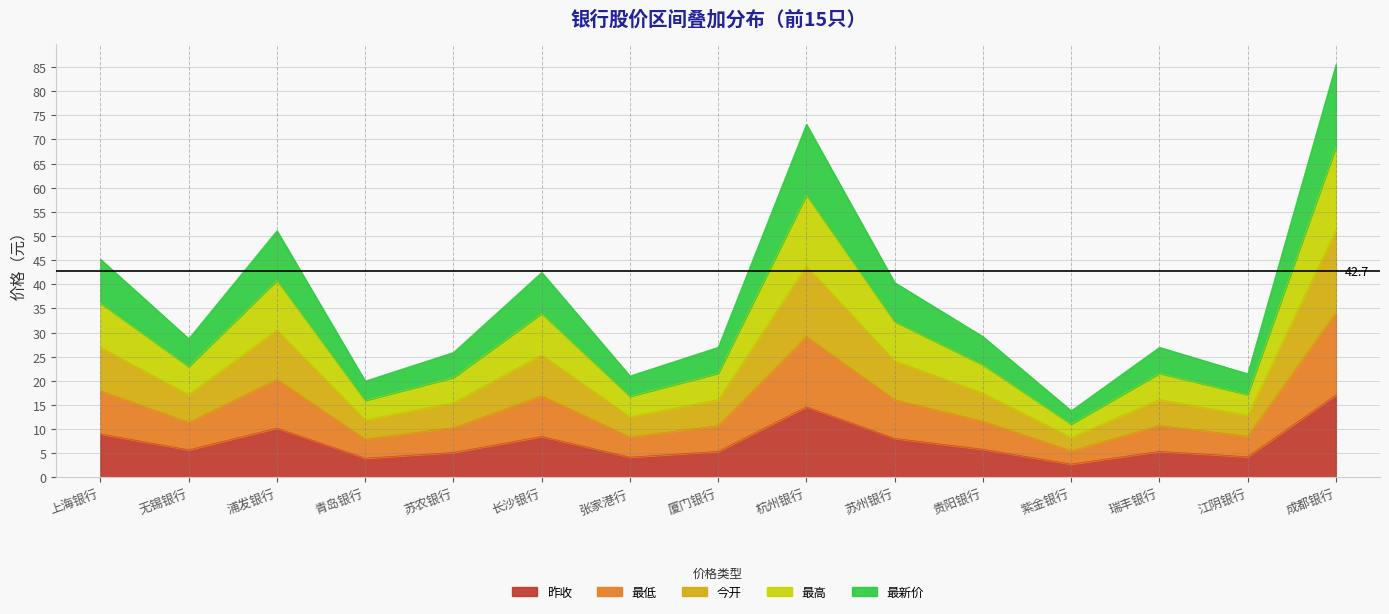

Which series has the widest spread of values?

最高